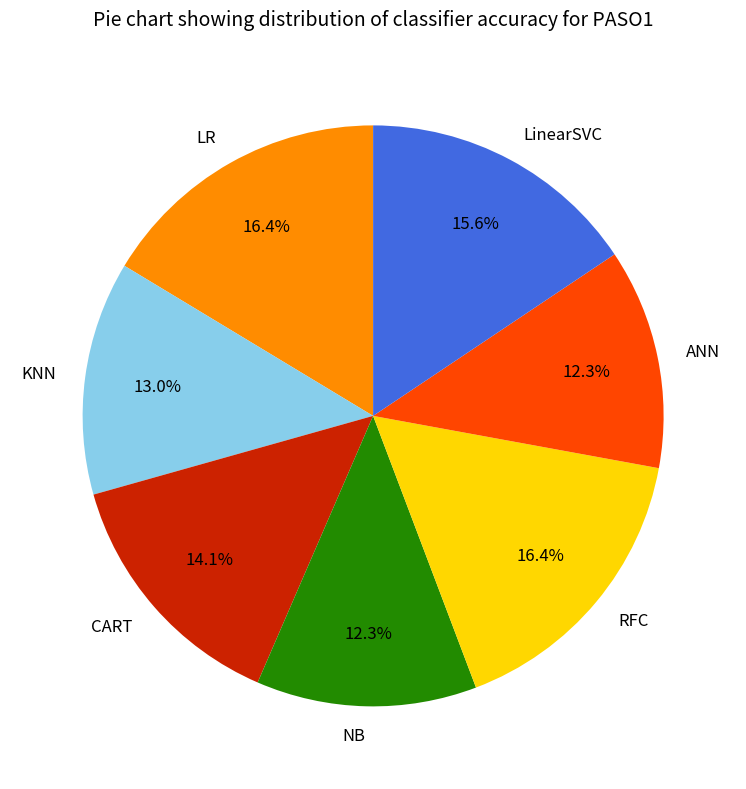

Between CART and NB, which is larger?

CART